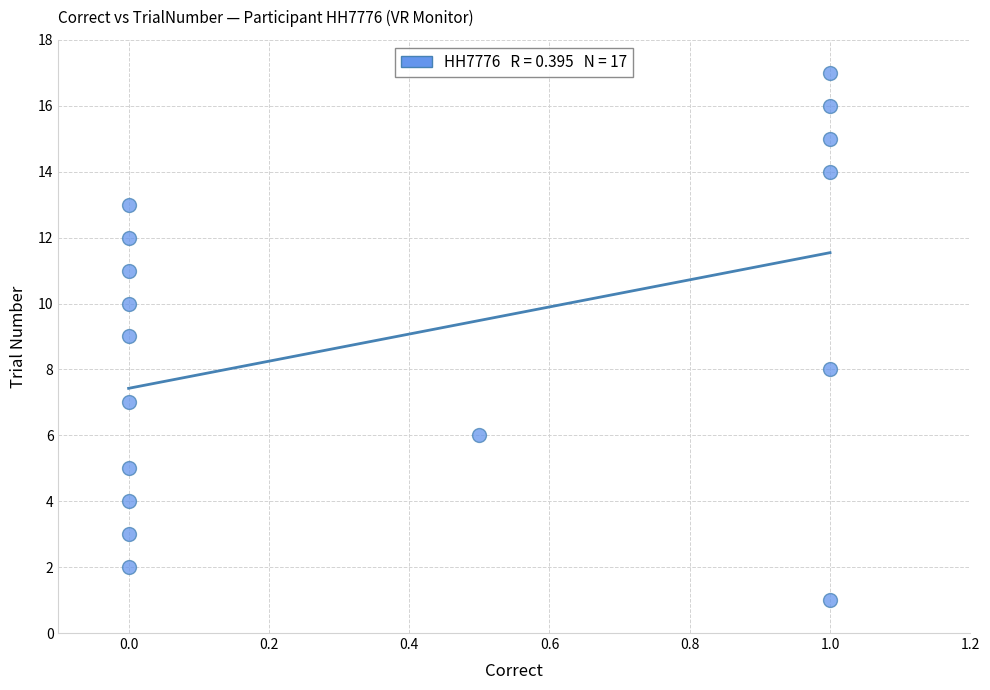

What is the range of Y values (max minus min)?

16